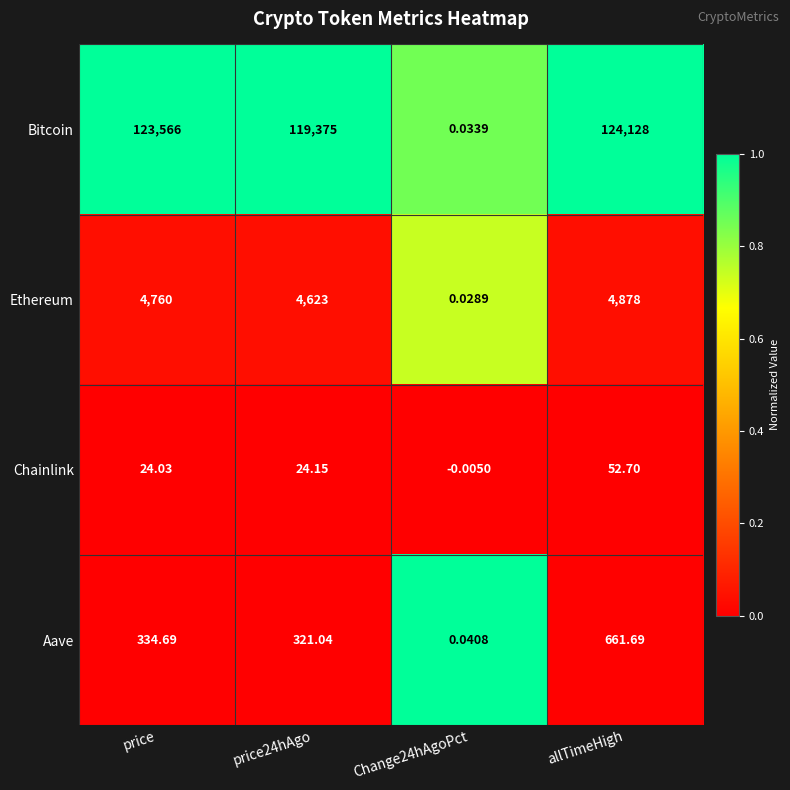

Rank the series by their maximum value, from lowest to highest.

Chainlink, Aave, Ethereum, Bitcoin